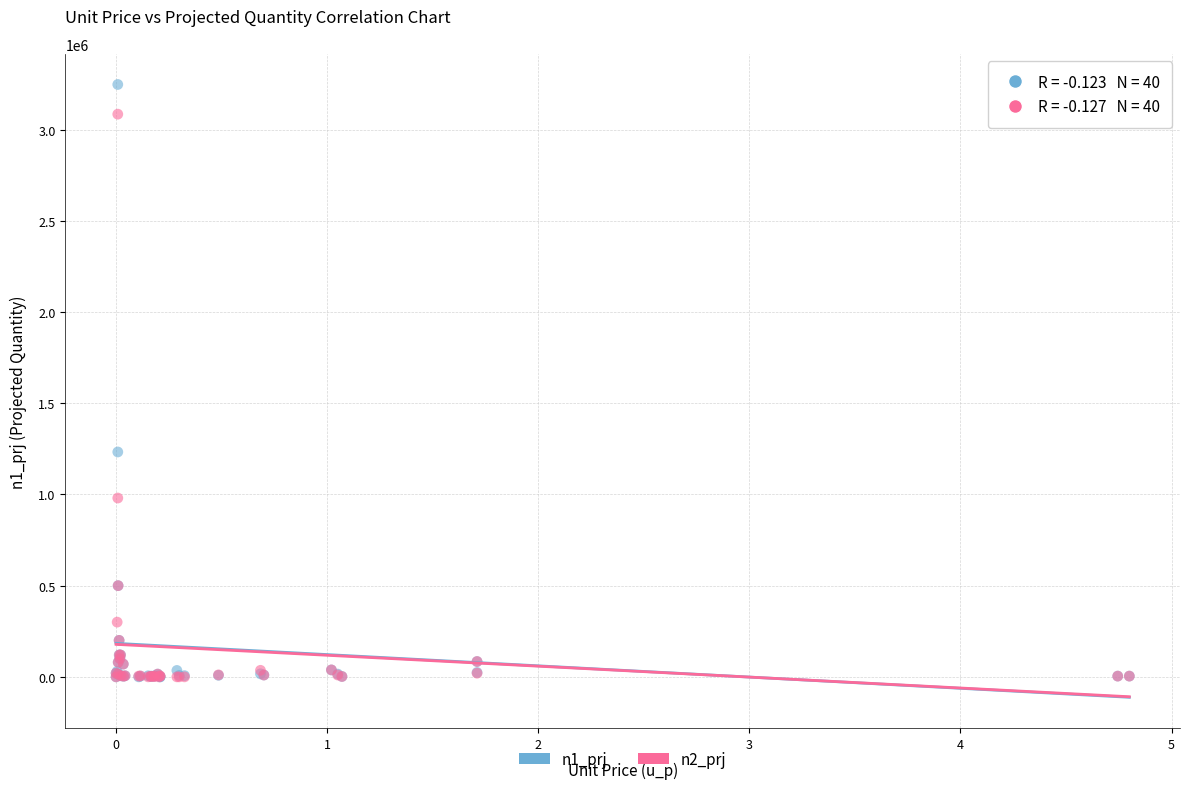

Across all series, what Y value is closest to 1623862?

1232928